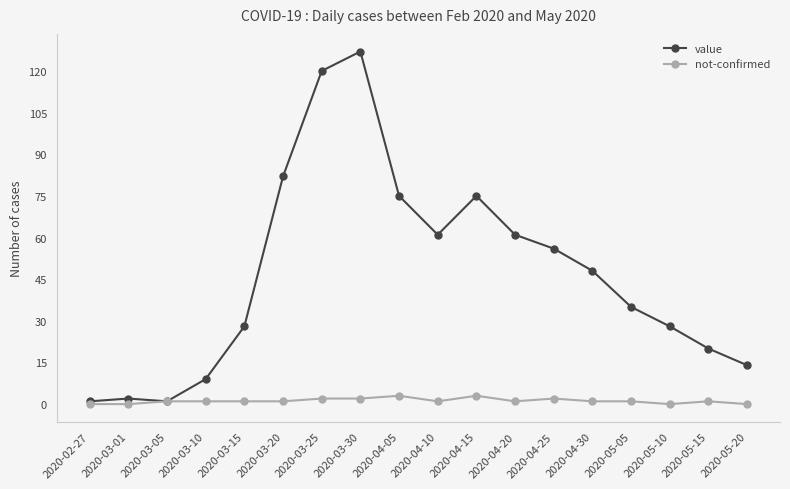

Rank the series by their average value, from highest to lowest.

value, not-confirmed